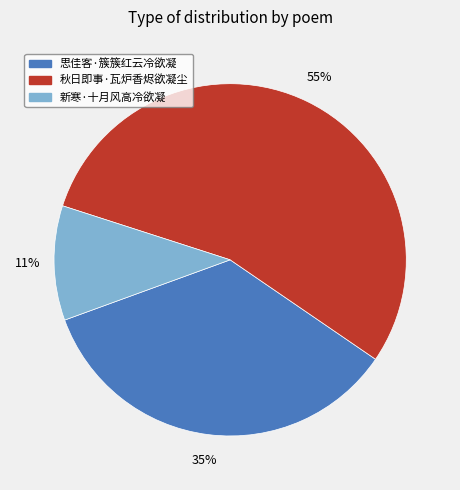

Is the sum of 秋日即事·瓦炉香烬欲凝尘 and 新寒·十月风高冷欲凝 greater than half?

Yes